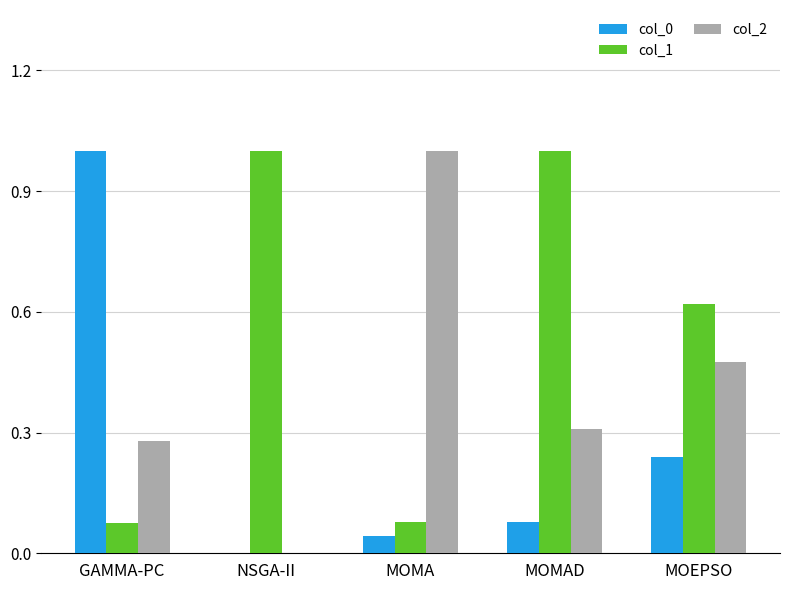

Is it true that col_1 equals 0.4 at NSGA-II?

False